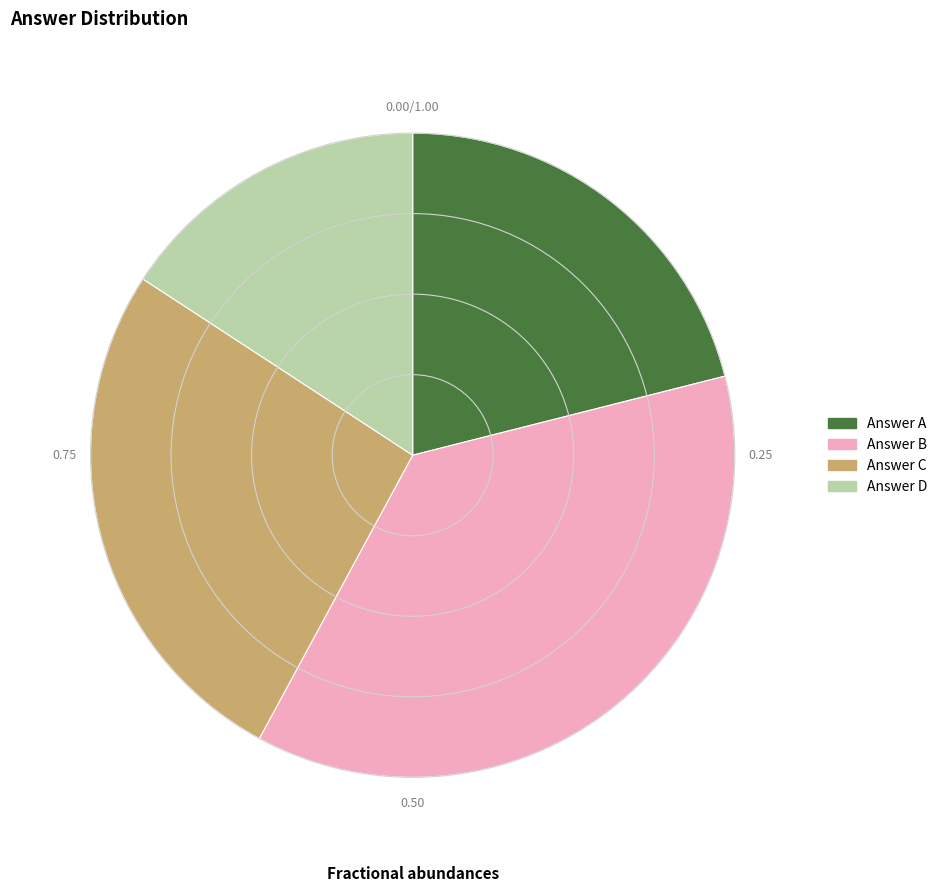

Does any single category account for the majority?

No